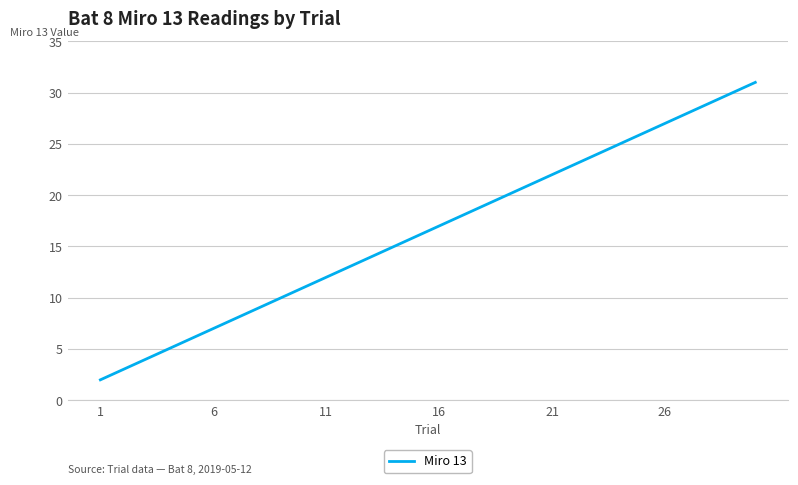

What is the greatest value displayed?

31